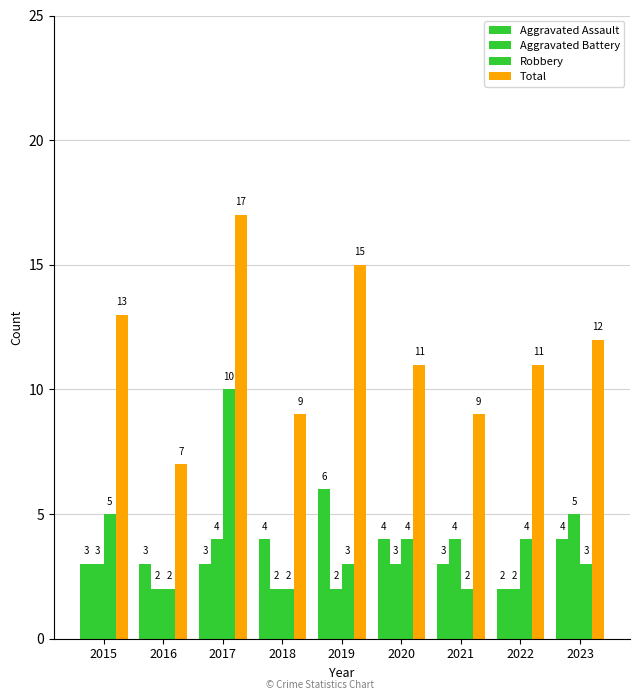

How many bars are there in each group?

4